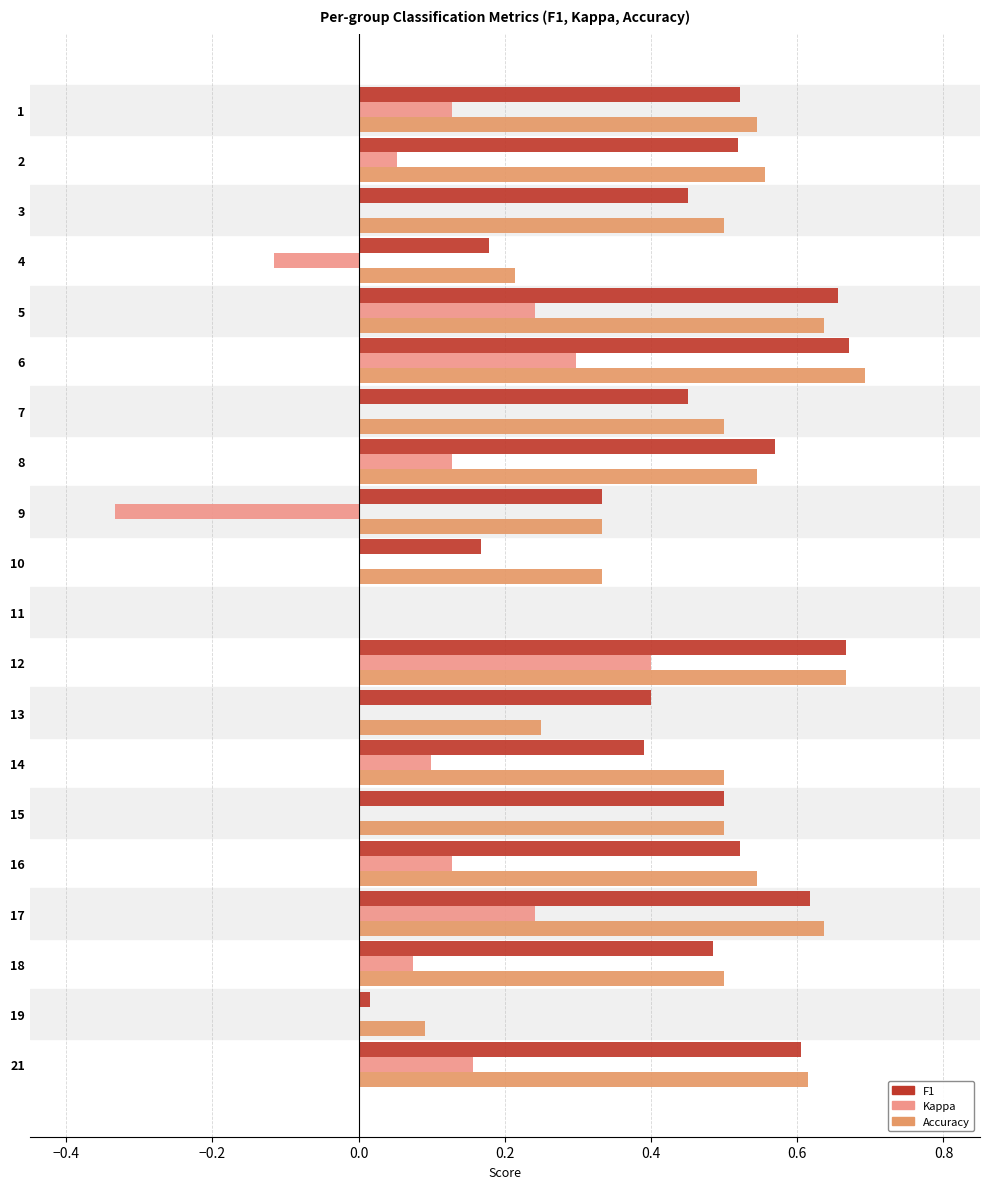

Count the number of categories in the chart.

20